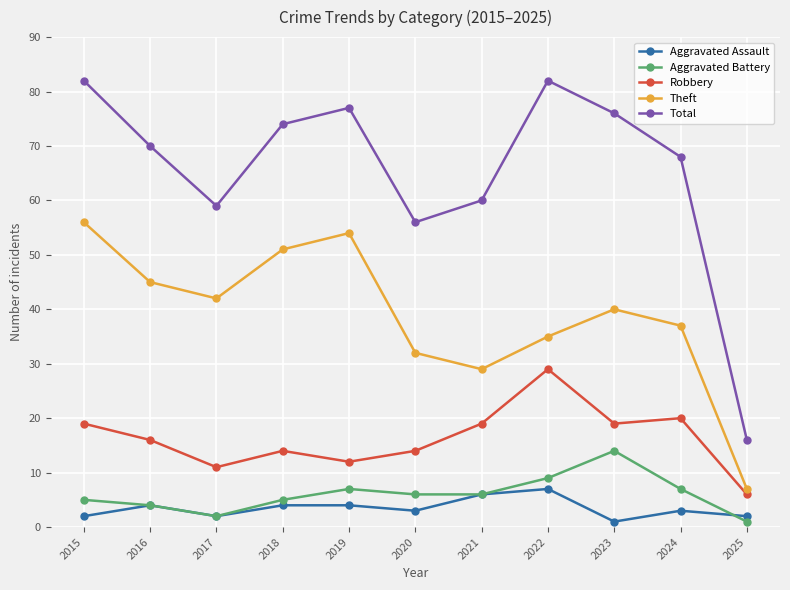

How many series are shown in this chart?

5